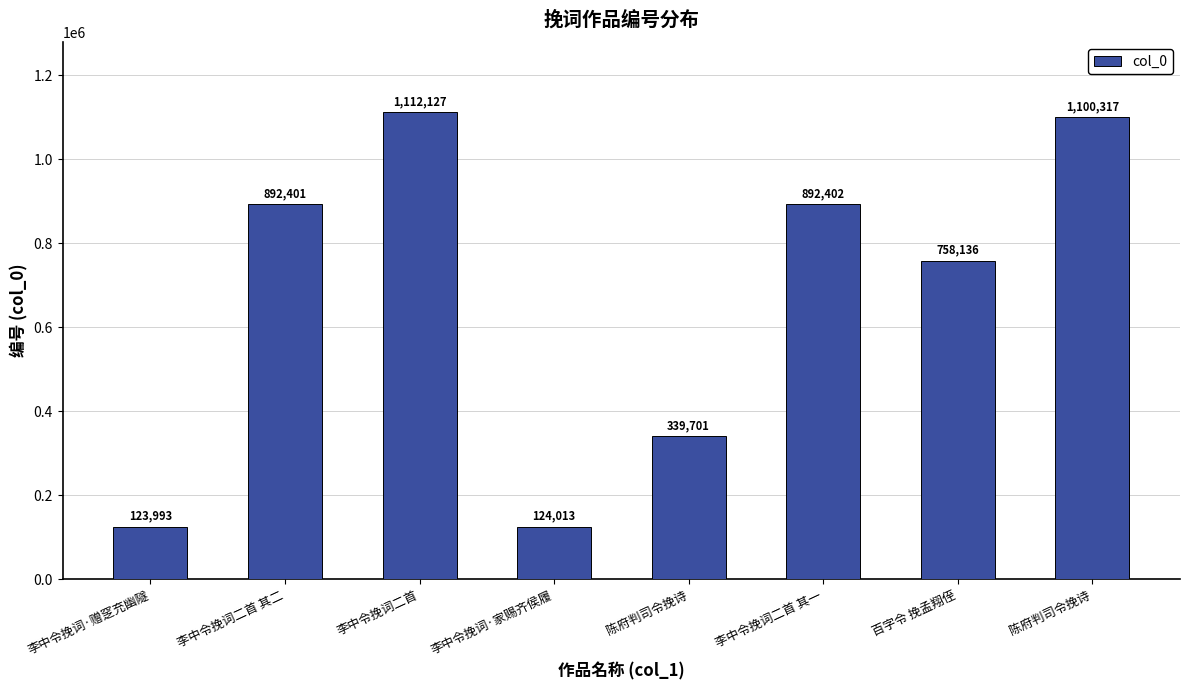

How many values are below 892401?

4